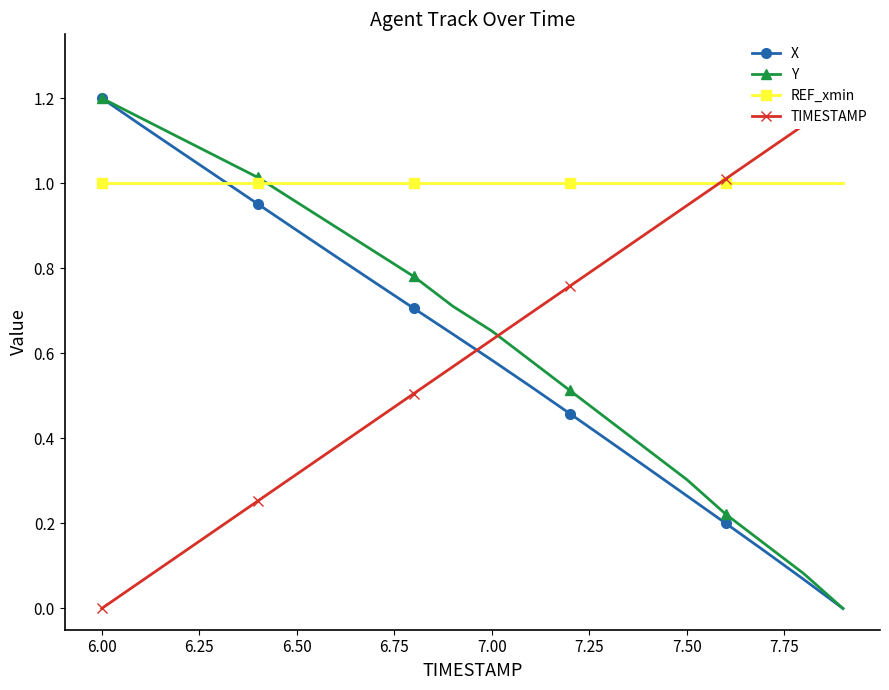

At how many categories does at least one series exceed 1?

9